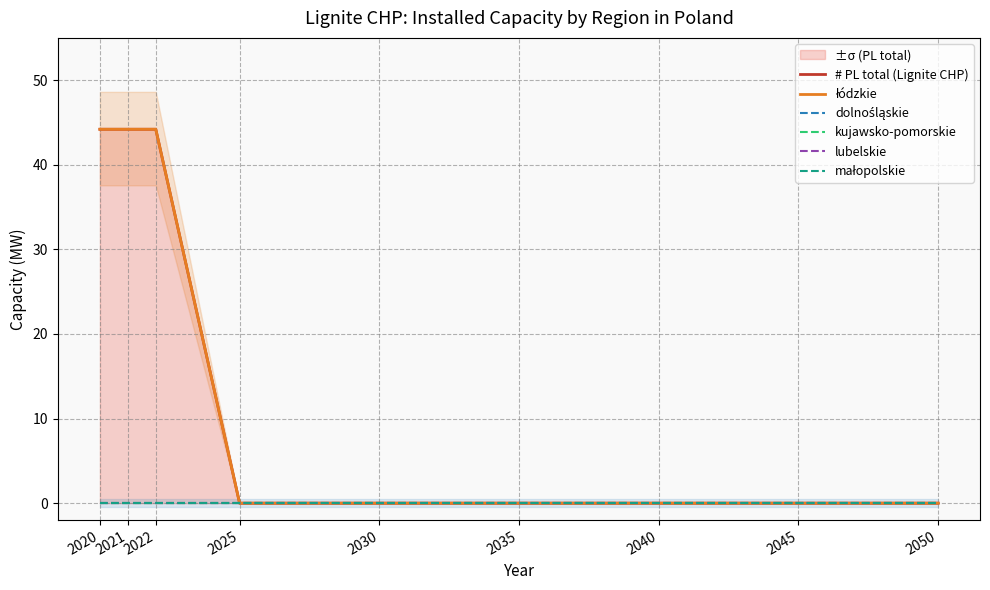

How many categories are shown in the chart?

9